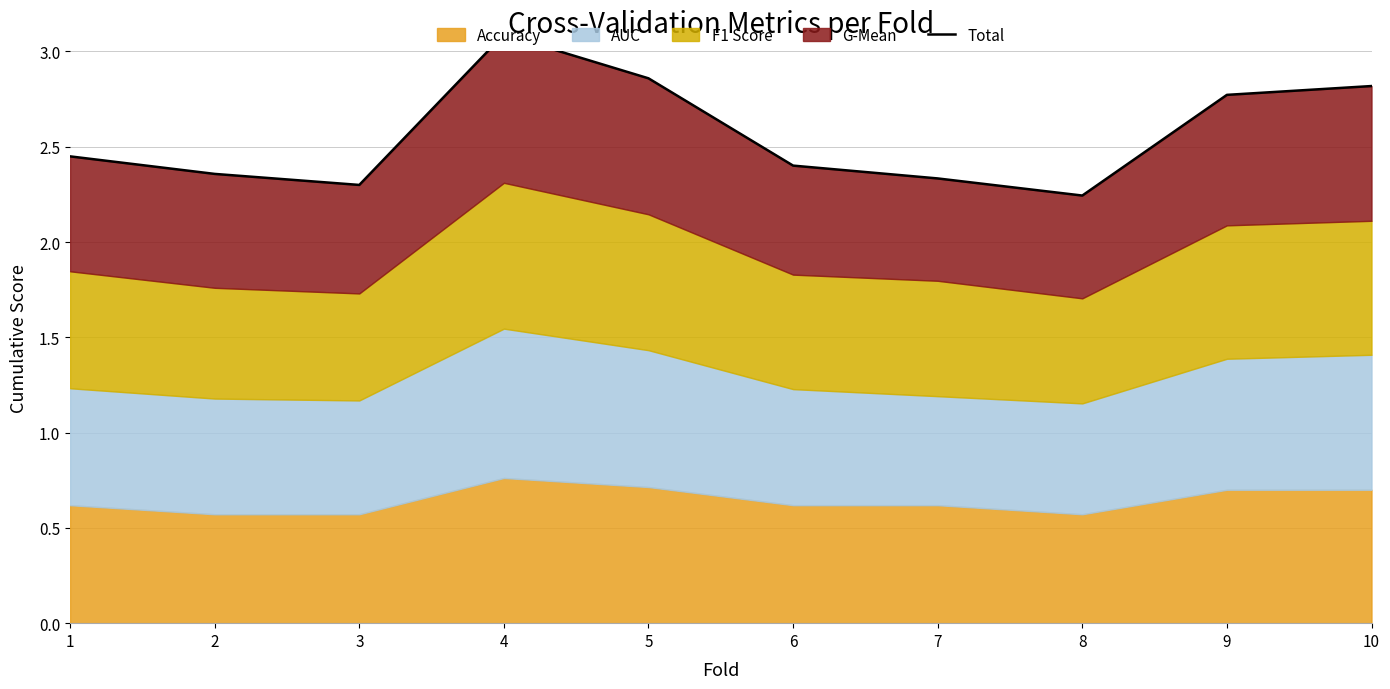

What is the change in value from 1 to 7?

-0.1